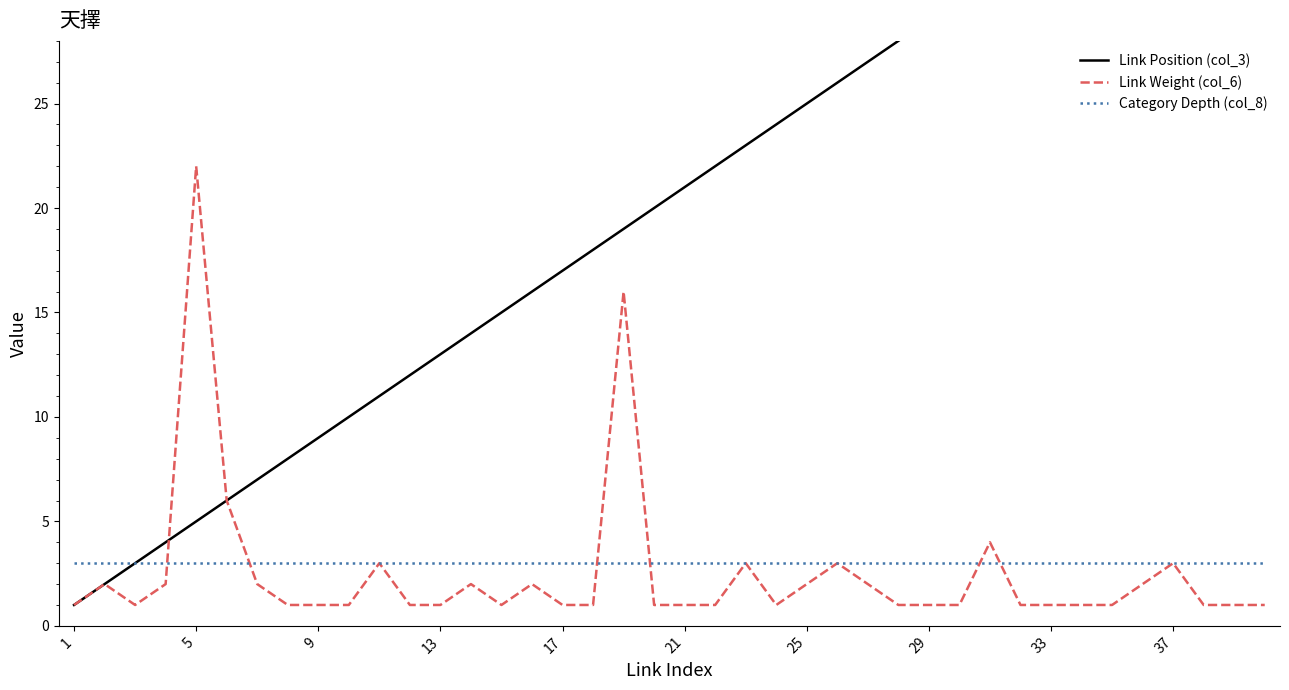

What is the minimum value shown in the chart?

1